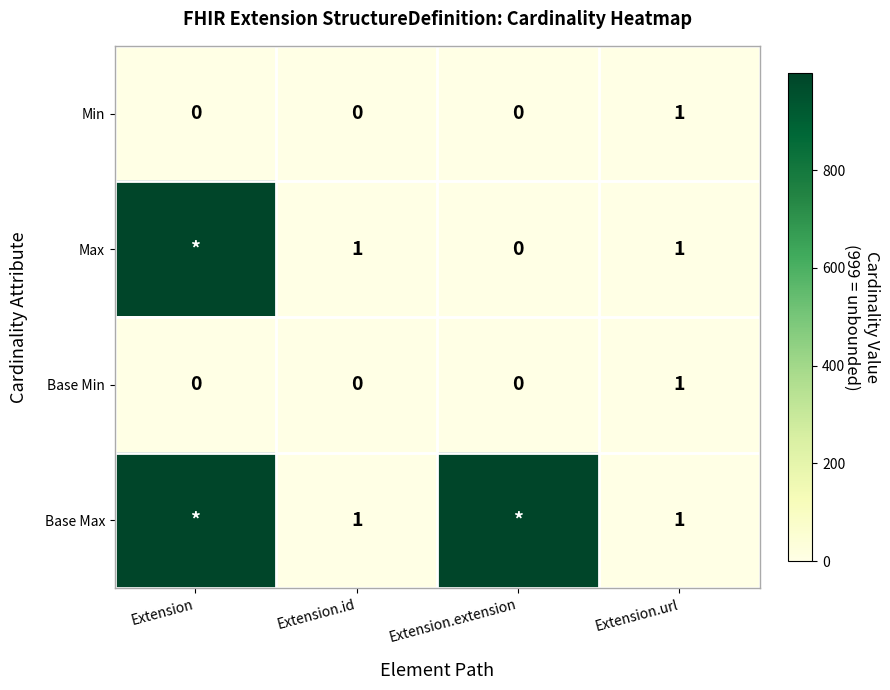

Count the Min values in the range 0 to 1.

4